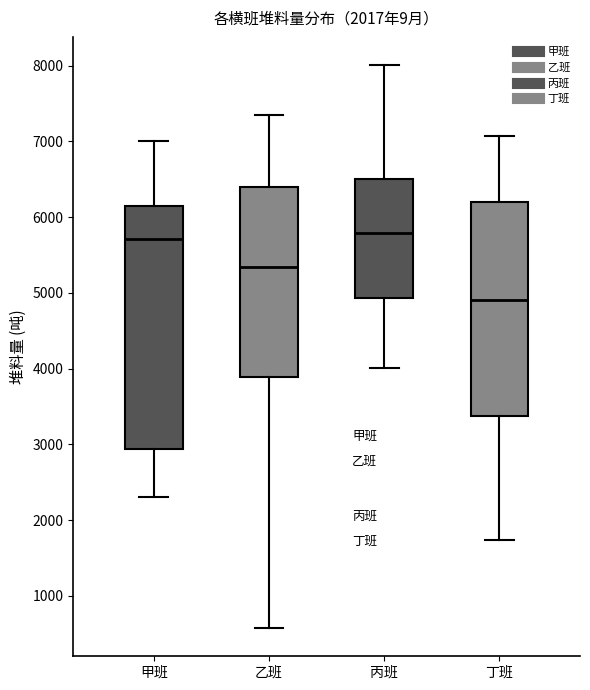

Which box is the tallest, from its lower edge to its upper edge?

甲班